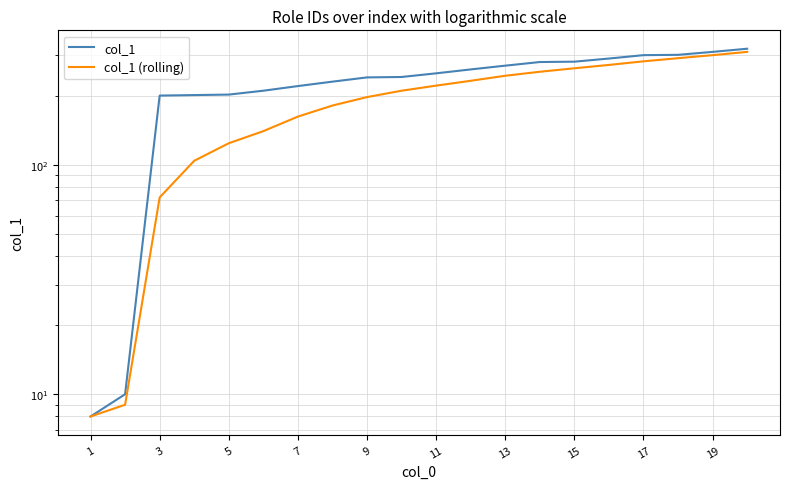

The value of col_1 (rolling) at 17 is 162. True or false?

False